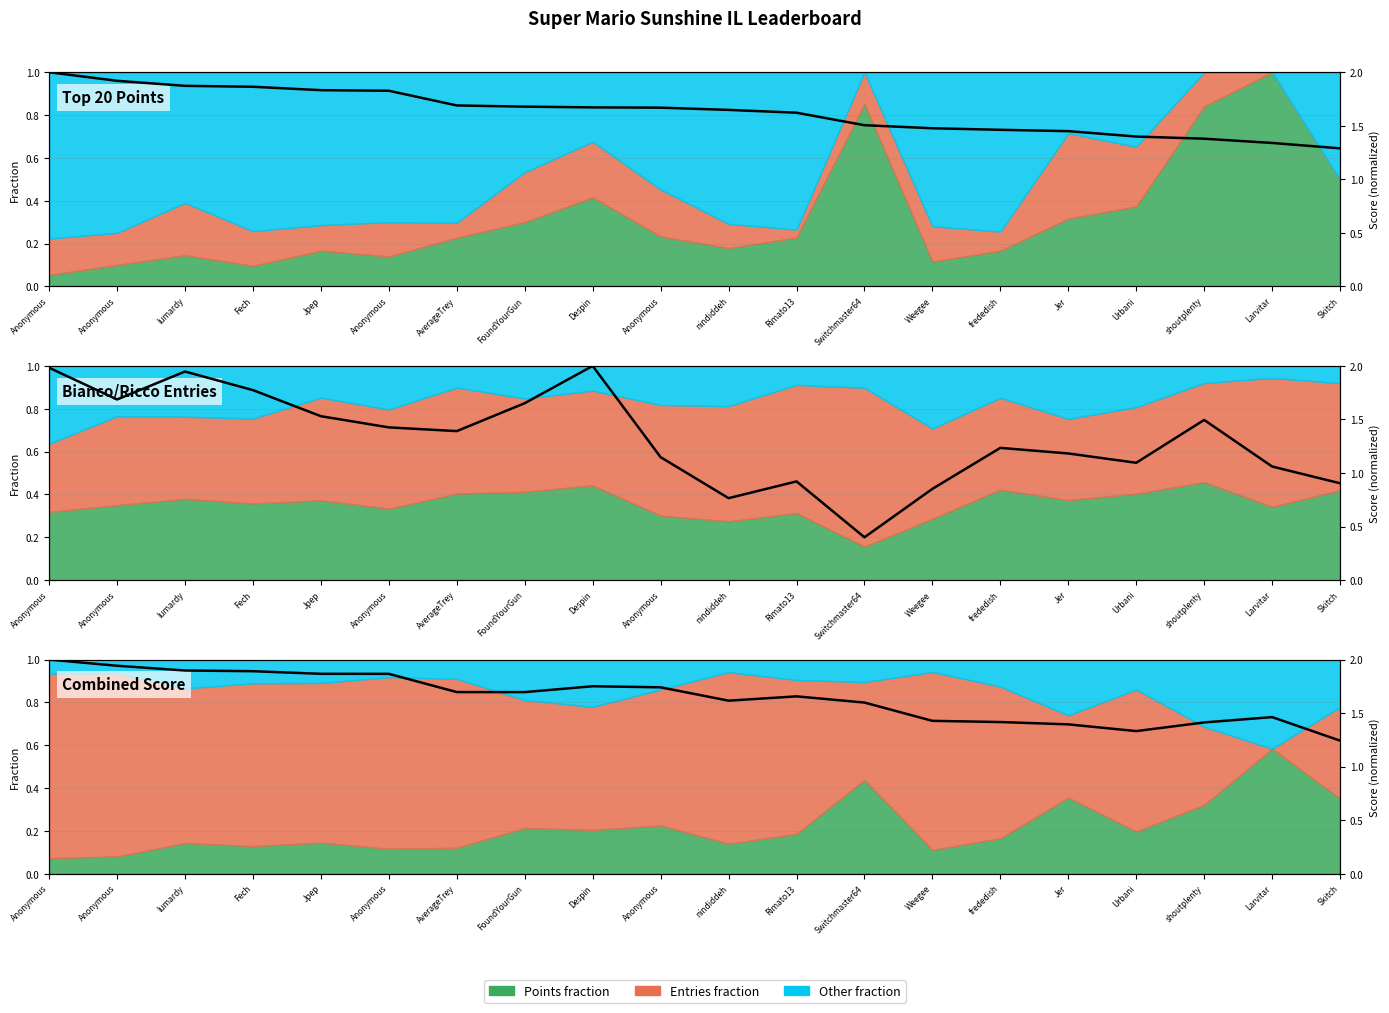

Where is the first local minimum?

FoundYourGun